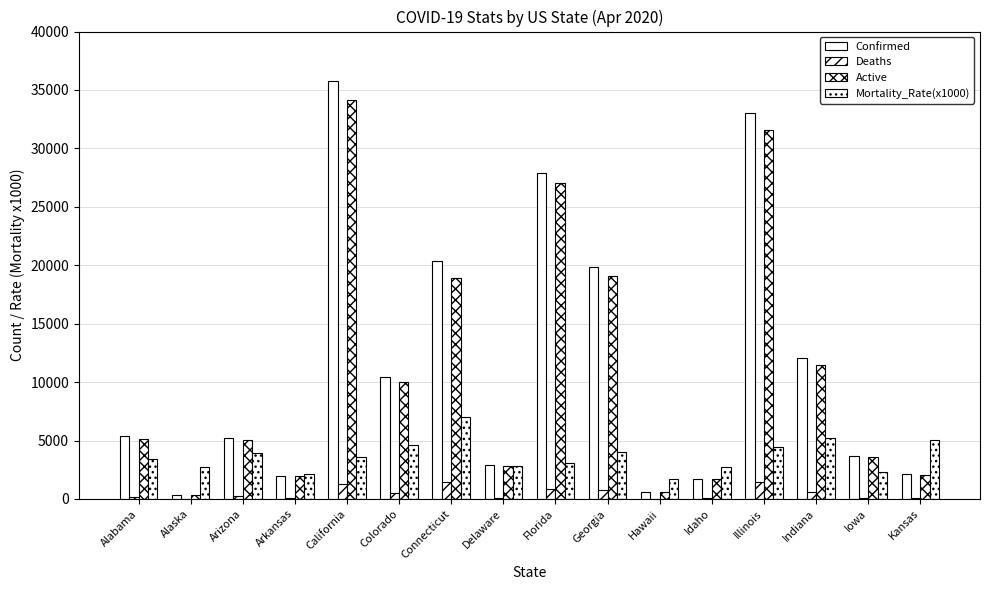

The Active series shows 31591 at Illinois. True or false?

True